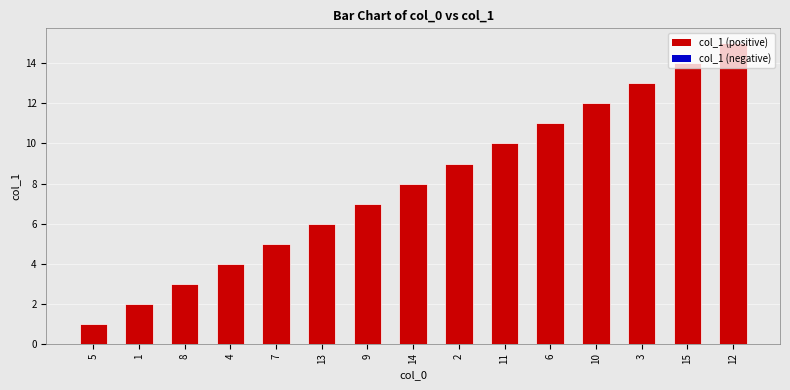

Is it true that the value at 1 is 1?

False